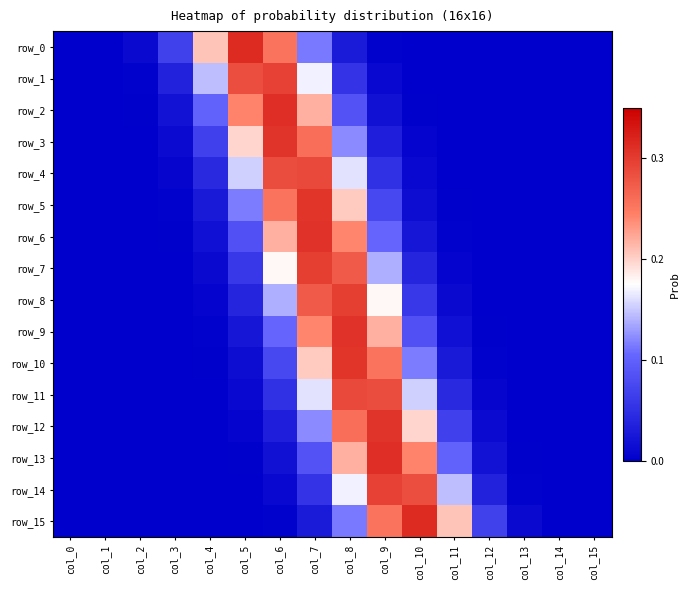

The row_13 series shows 0.1 at col_10. True or false?

False